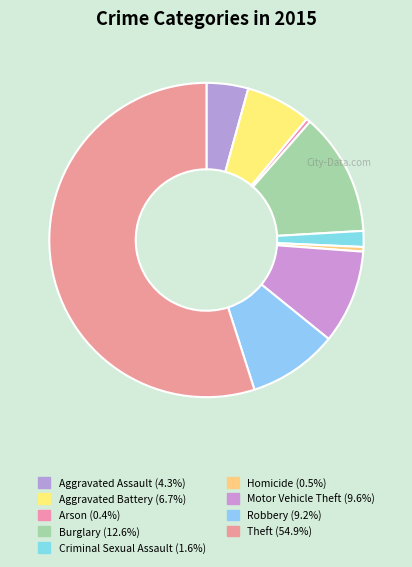

To the nearest percent, what is the difference between the Homicide and Criminal Sexual Assault slice percentages?

1%